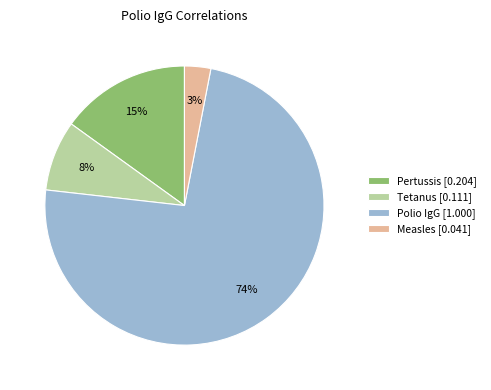

Which category has the biggest portion of the pie?

Polio IgG